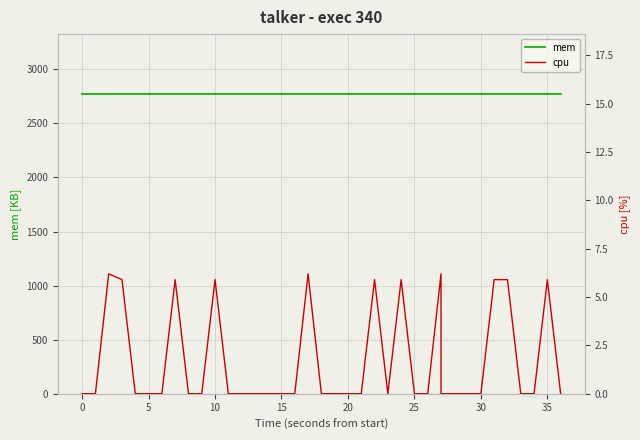

What is the spread (max minus min) of values at 35?

2766.1